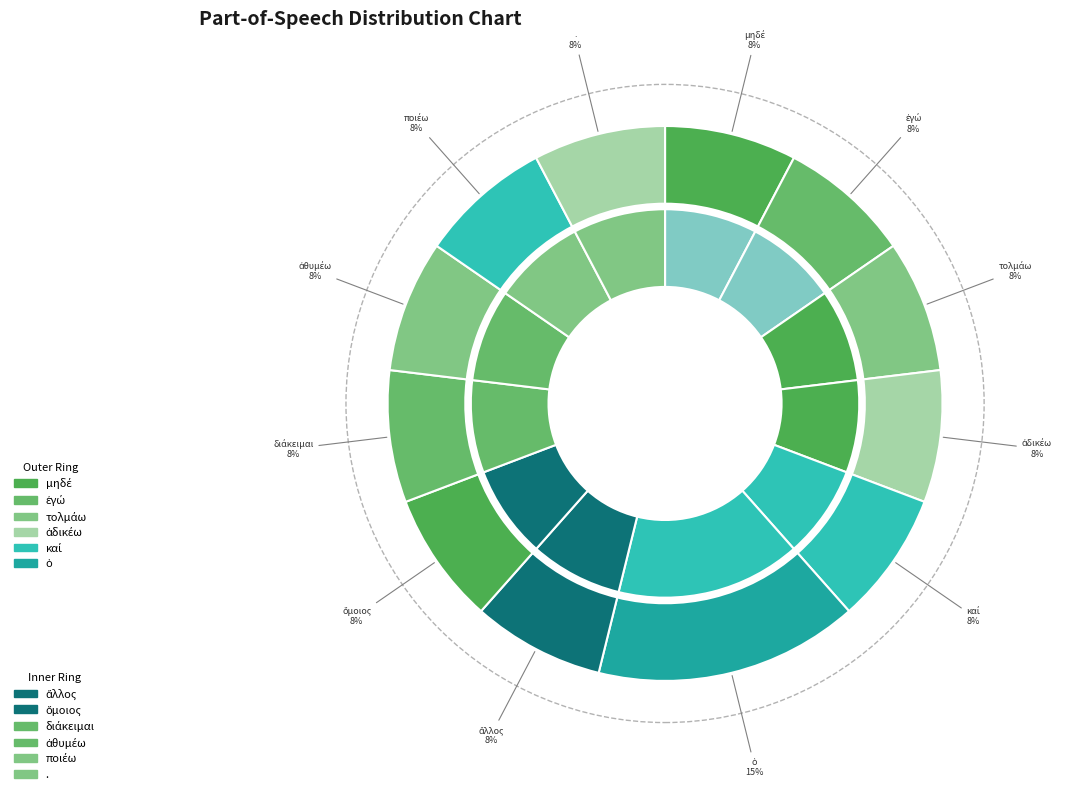

Is it true that μηδέ is 1% of the pie?

False